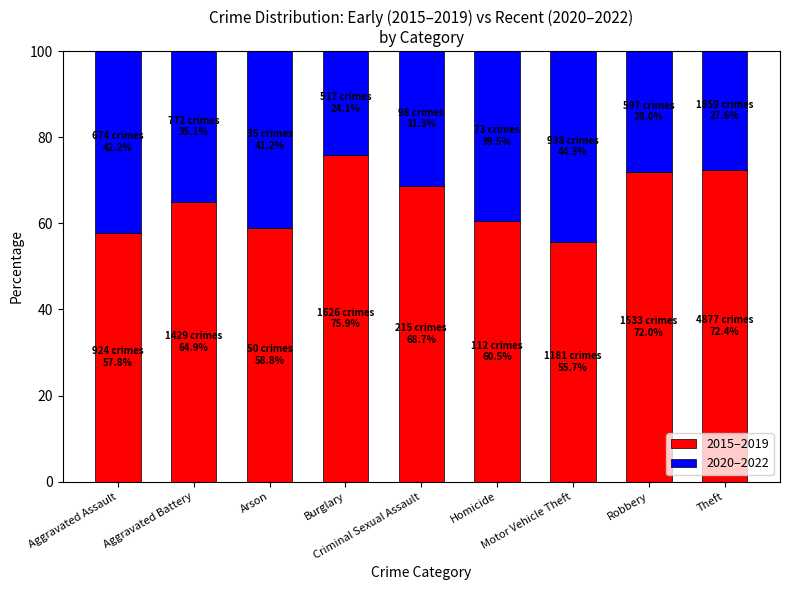

What is the sum of all 2015–2019 values?

586.8